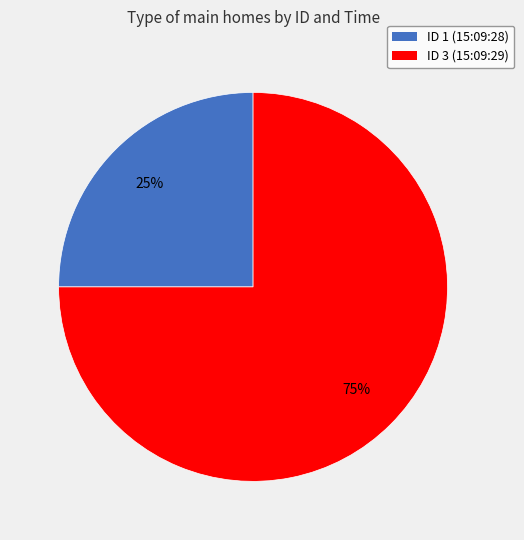

To the nearest percent, what is the average slice percentage?

50%